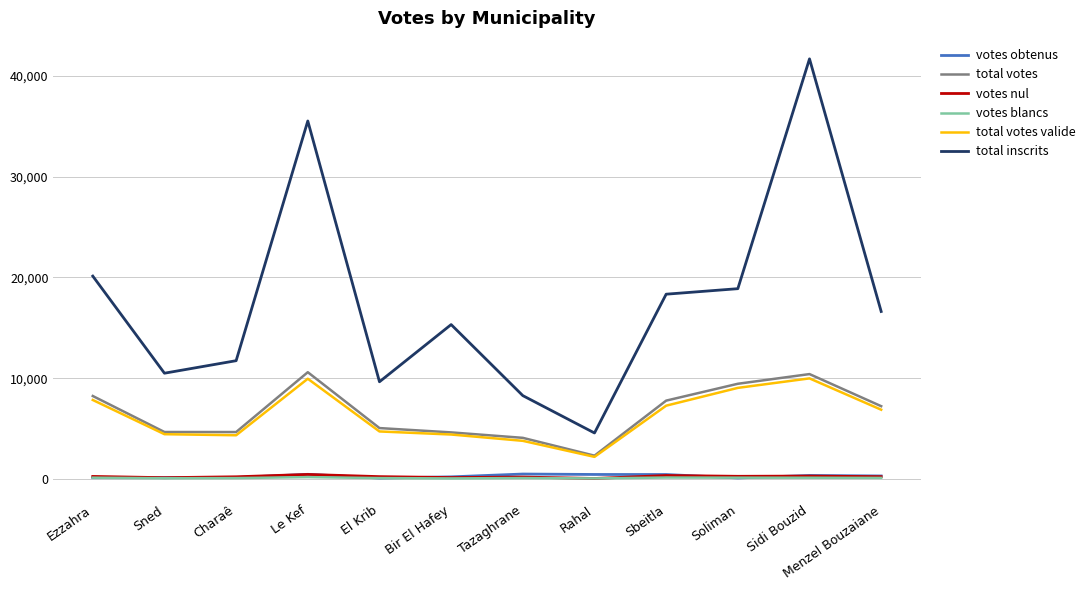

Where does the total votes valide series first go above 6880?

Ezzahra